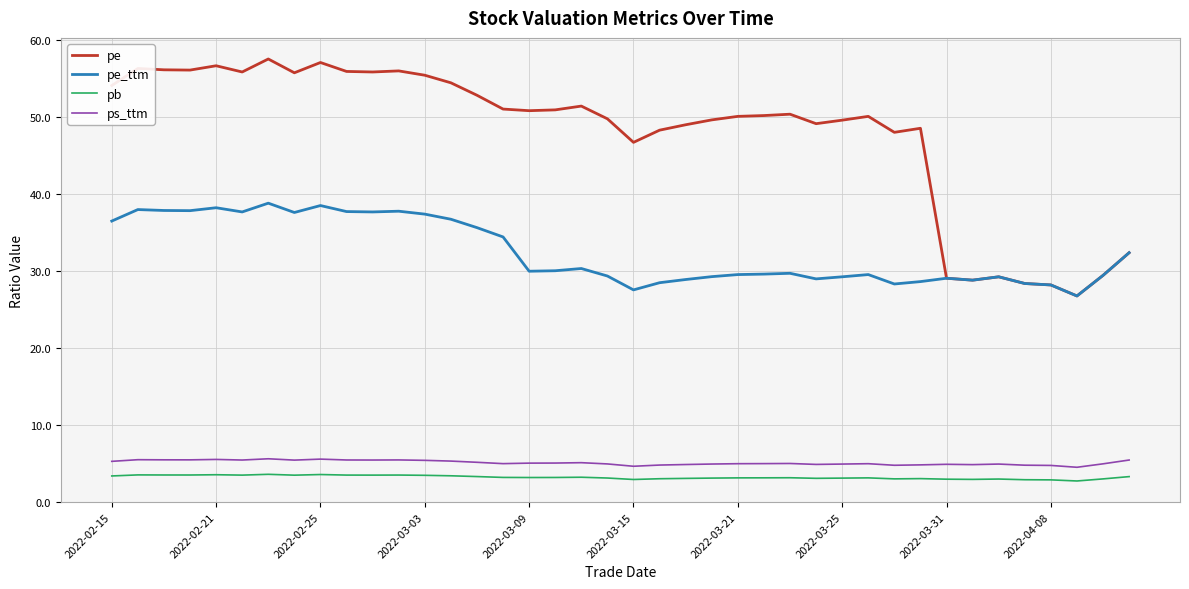

Rank the series by their maximum value, from lowest to highest.

pb, ps_ttm, pe_ttm, pe